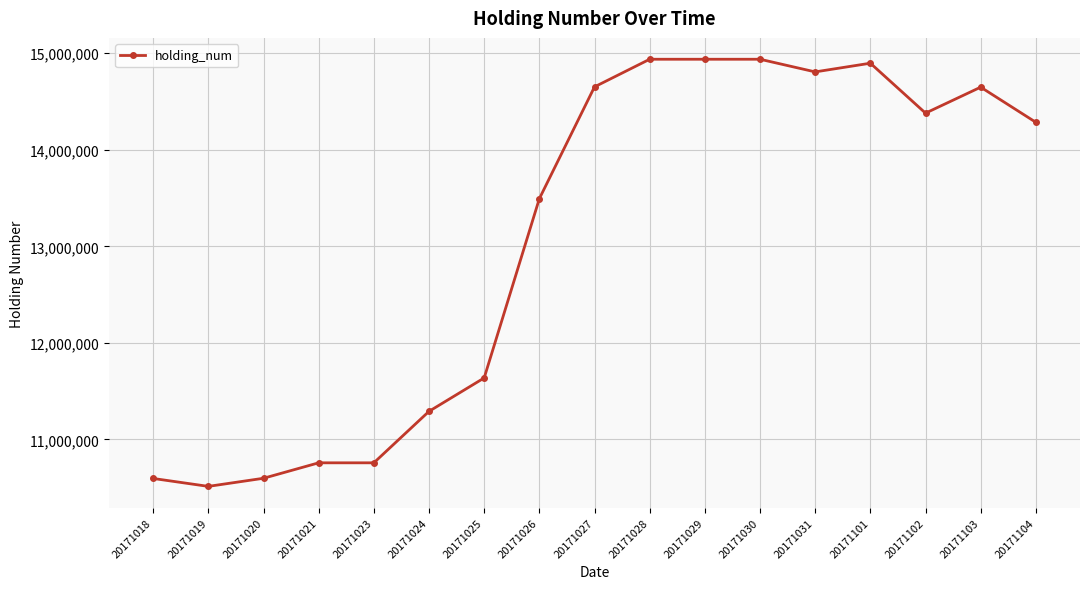

What is the approximate value at 20171023?

10758000